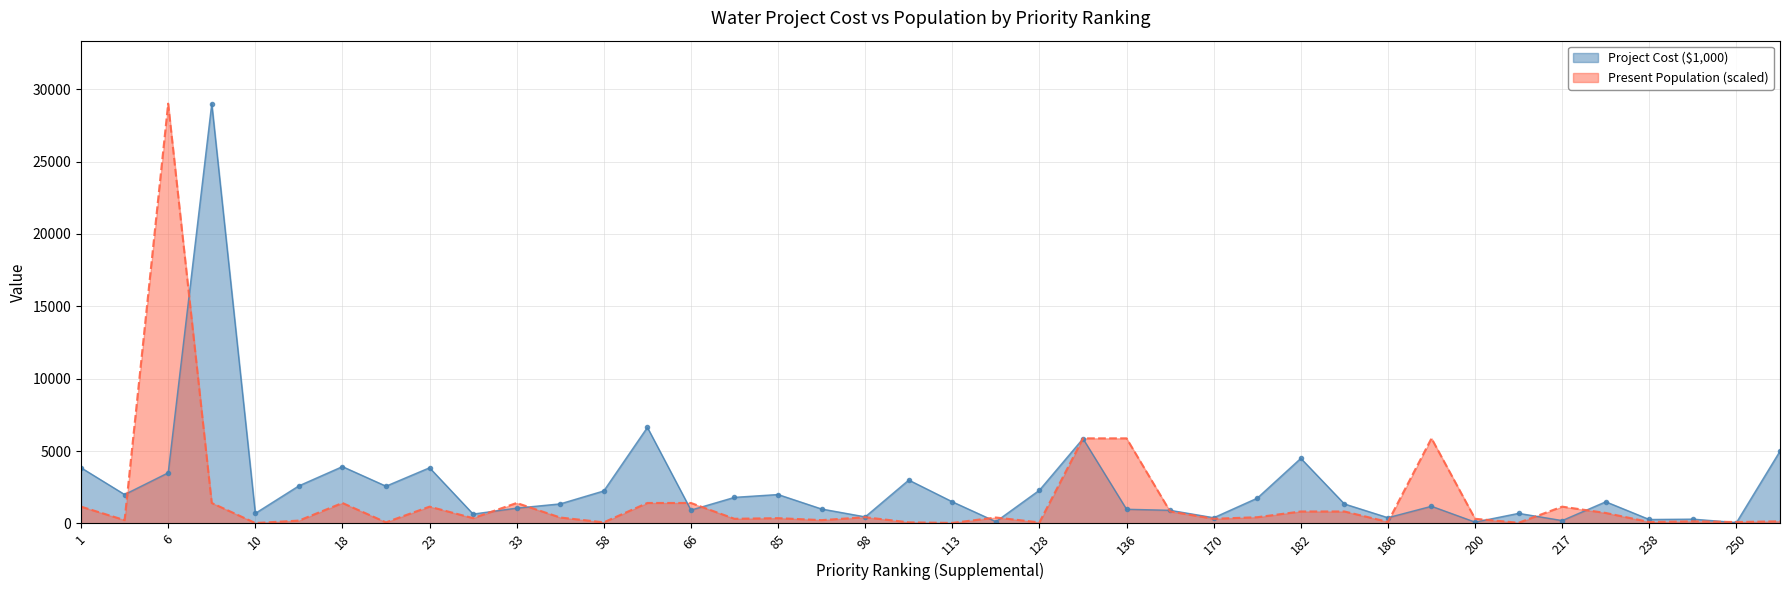

At which category is the sum across all series the highest?

6